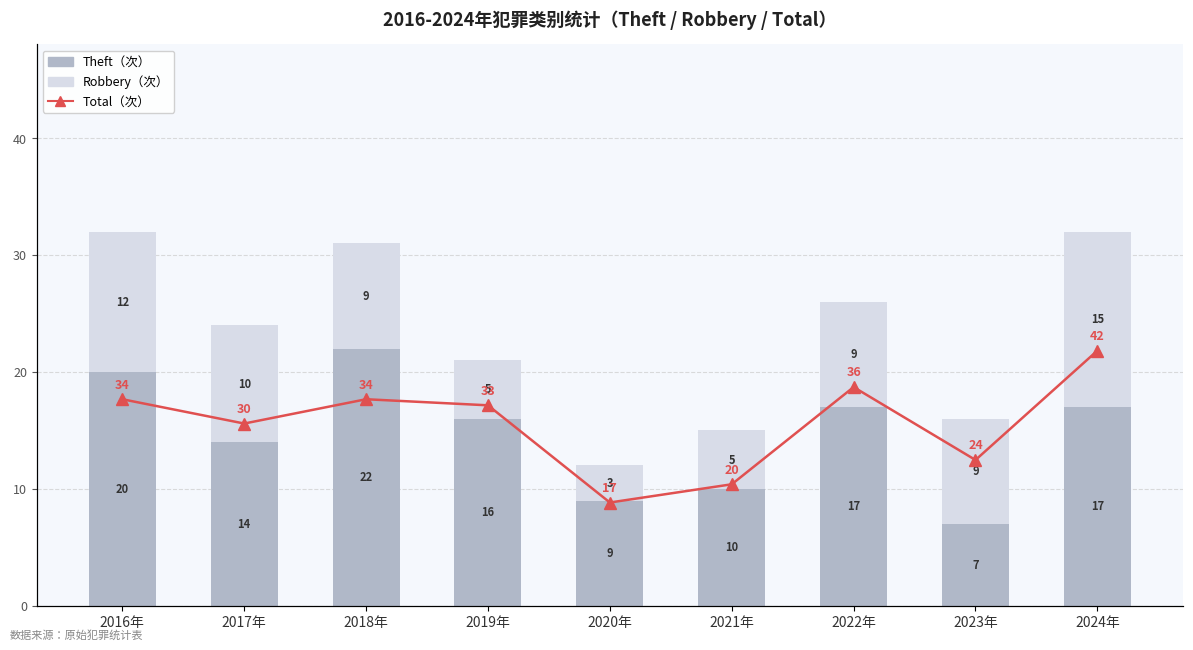

What is the sum of all Theft values?

132